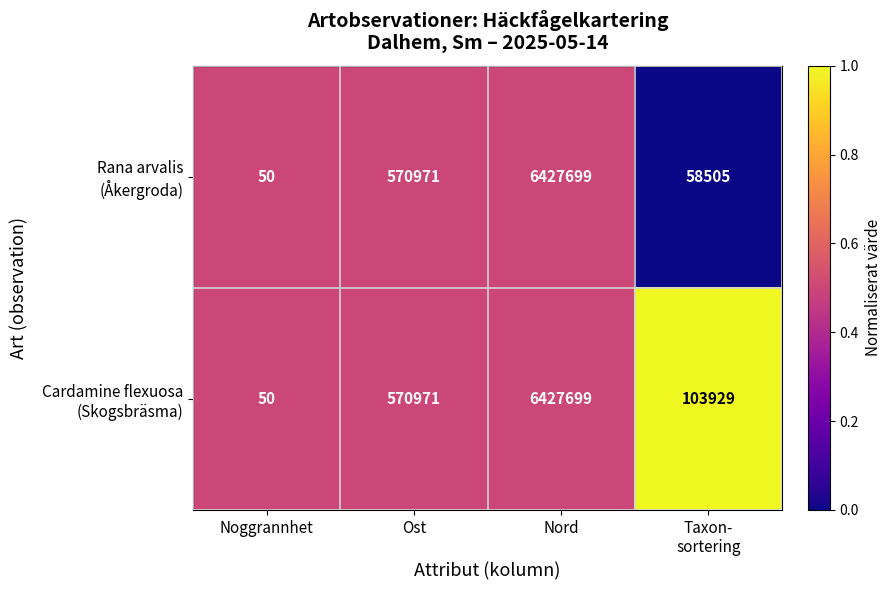

How many categories are shown in the chart?

4